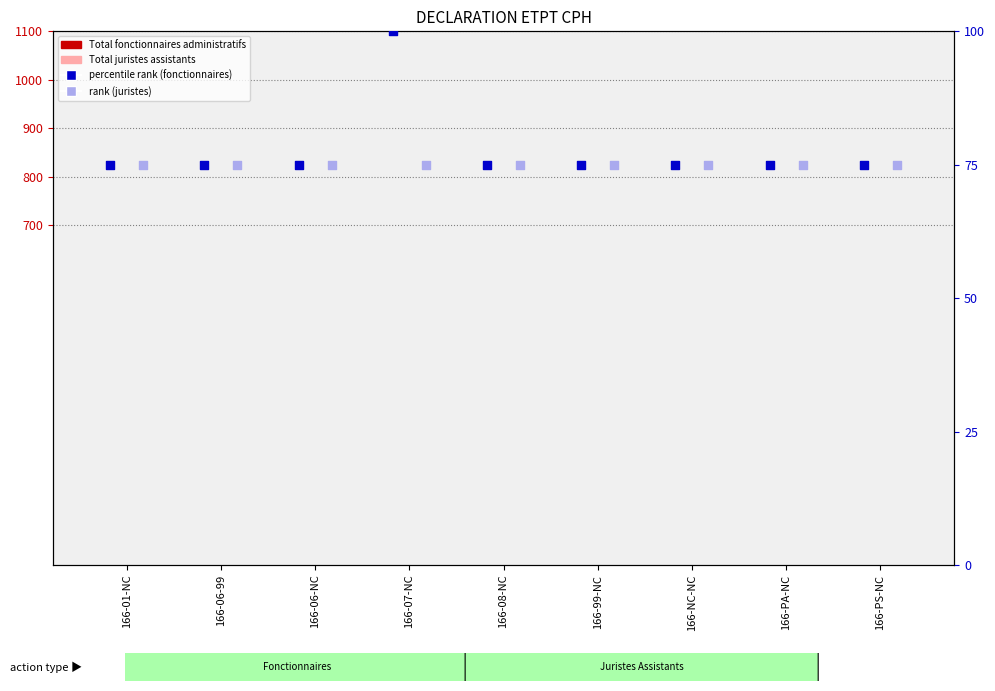

Is the value of percentile rank within the sample at 166-NC-NC greater than the value of rank, Detection Call = ABSENT at 166-06-99?

No